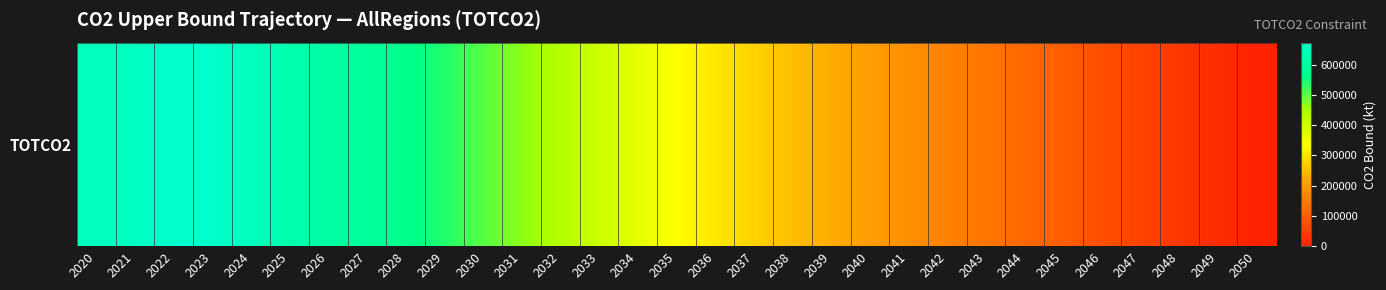

What is the difference between the second highest and minimum values?

670107.0